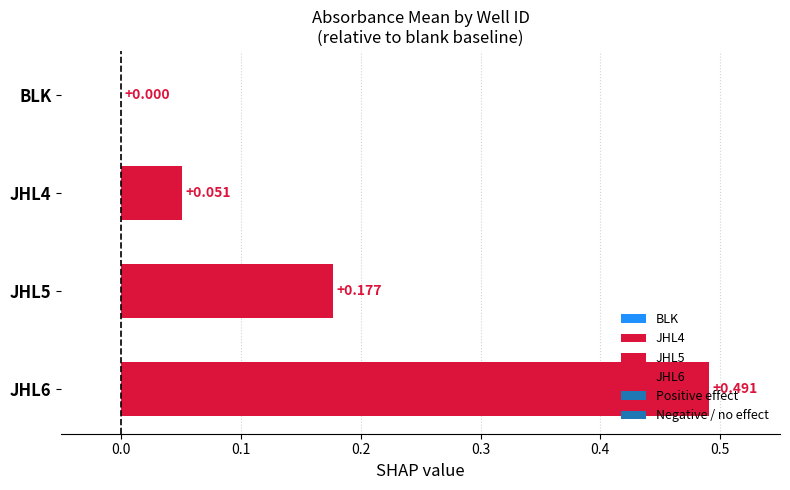

Is it true that the value at JHL6 is 0.8?

False